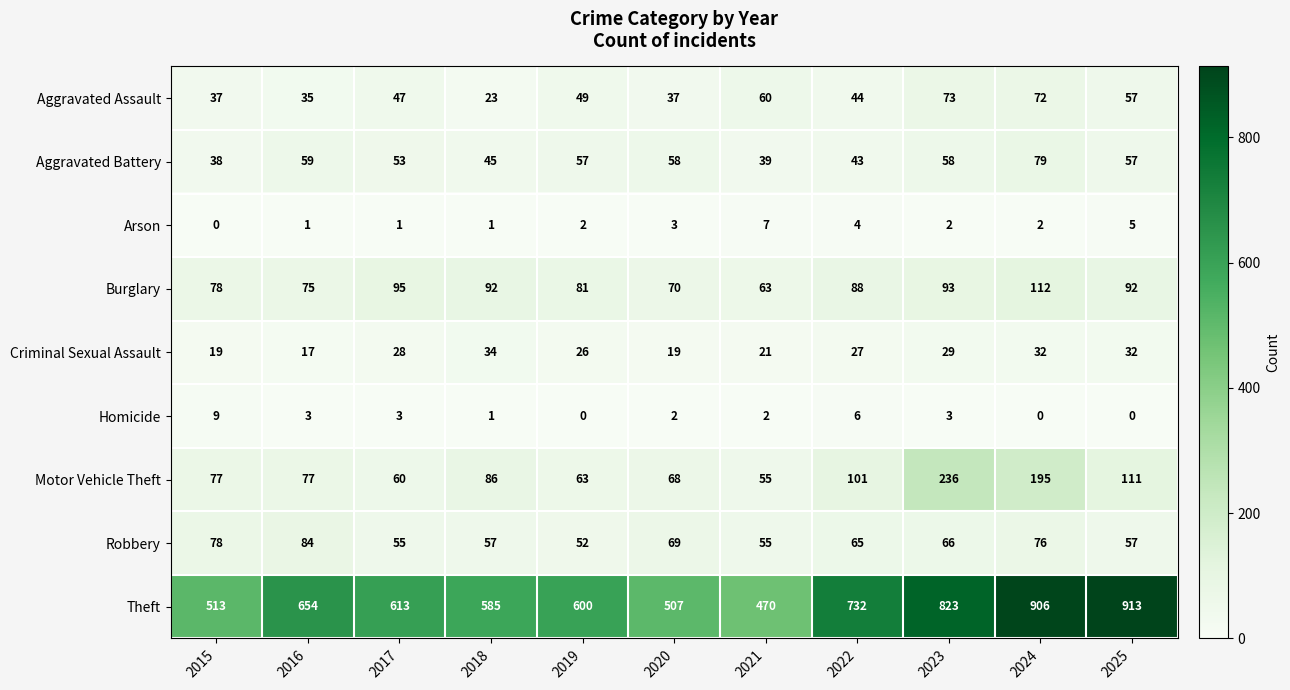

Which category has the lowest value in the Aggravated Assault series?

2018